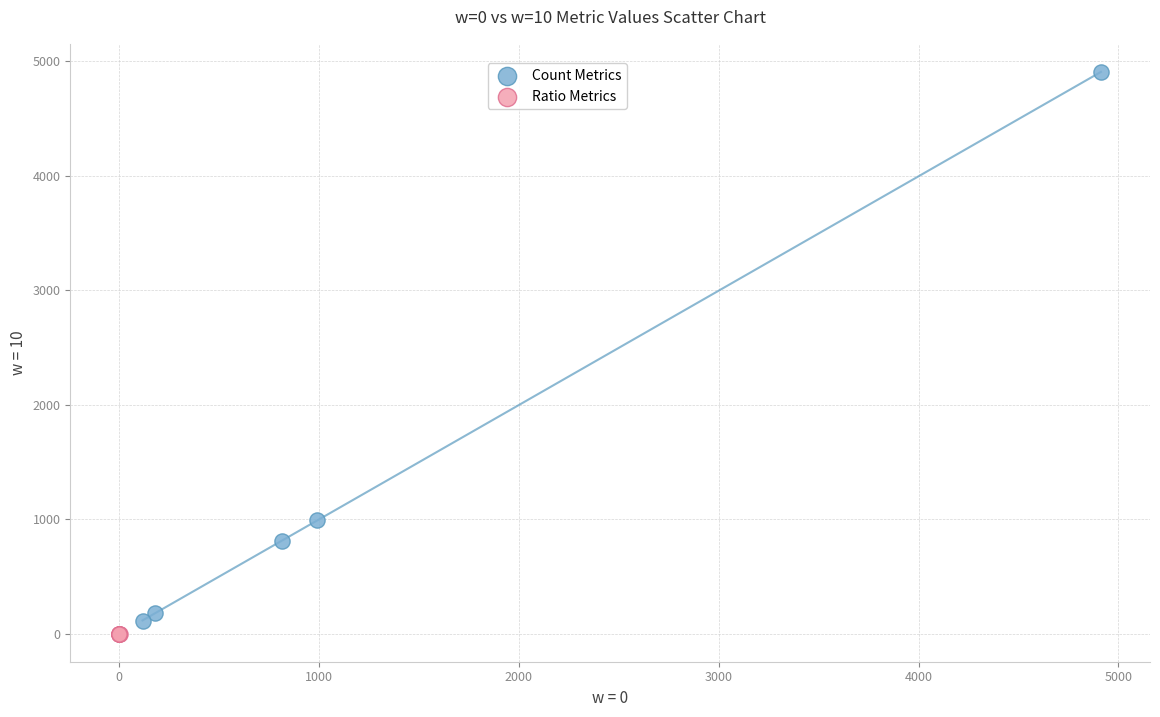

Which series has the widest spread of Y values?

Count Metrics